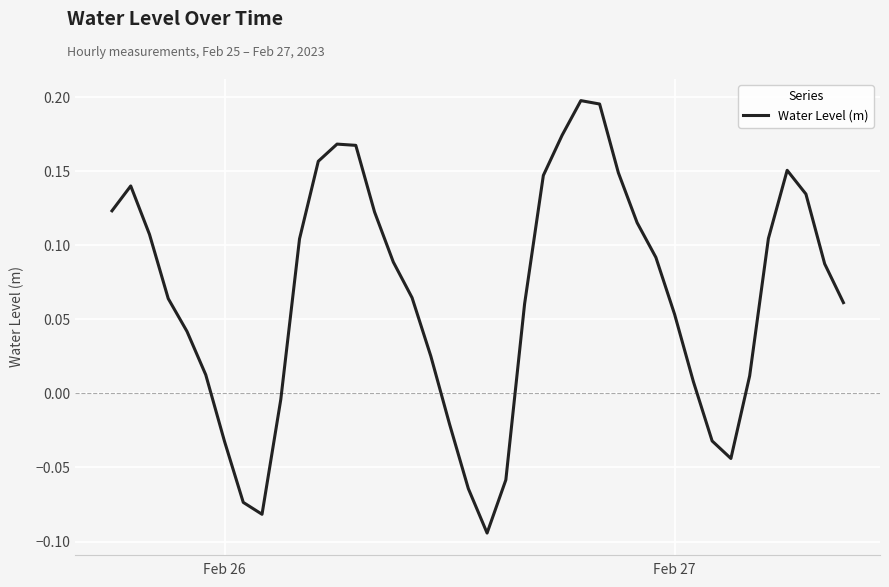

What is the difference between the maximum and minimum values?

0.3